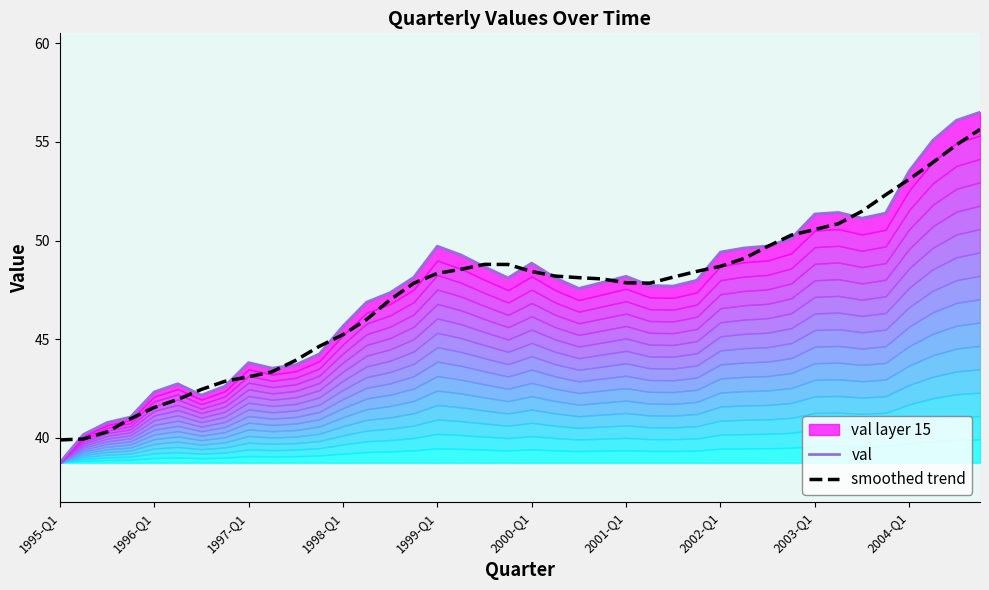

How many lines are shown in the chart?

2